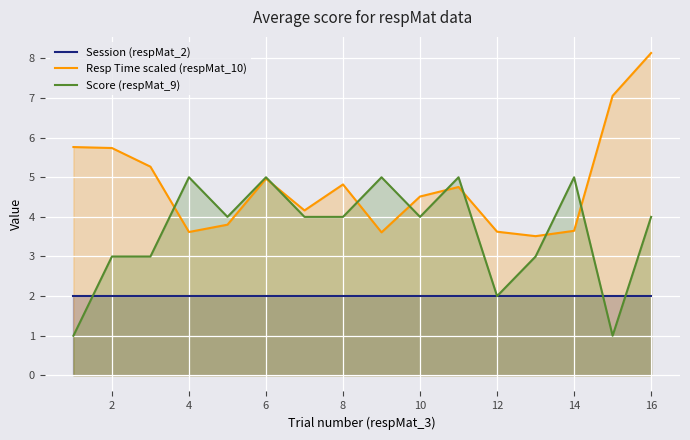

At which category does the chart reach its peak across all series?

16